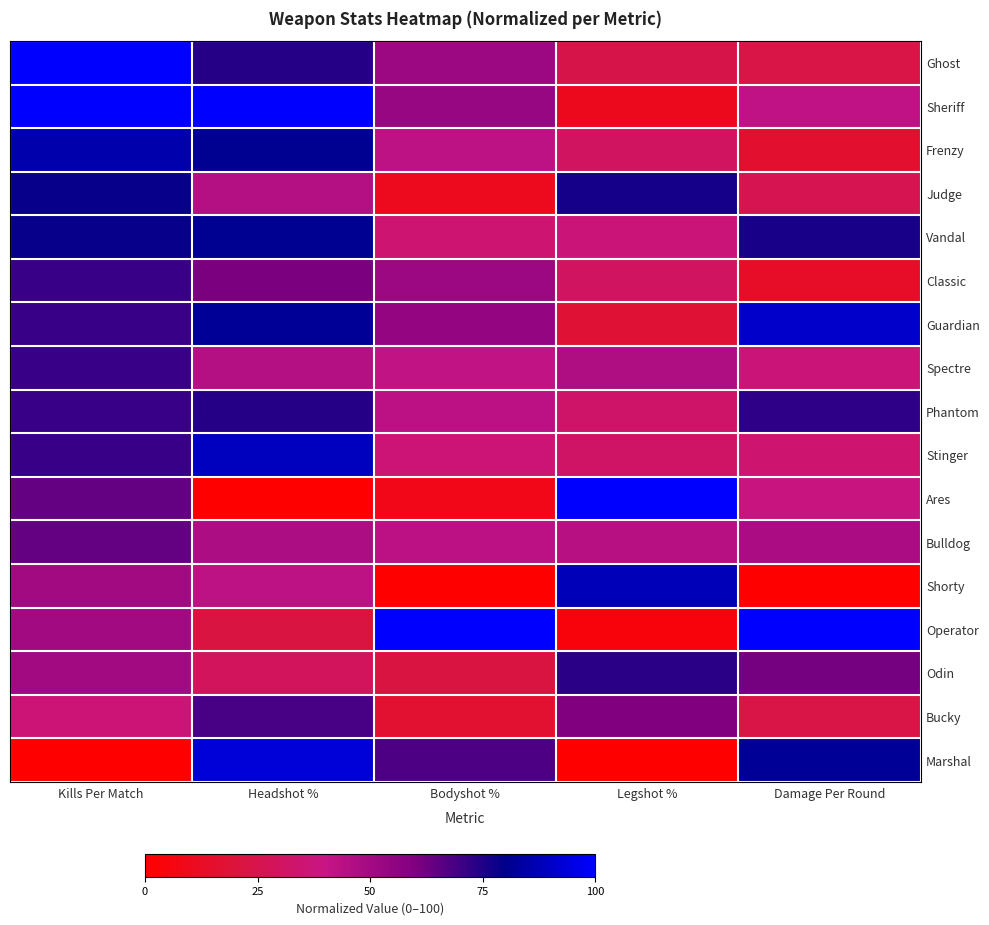

How many series are shown in this chart?

17